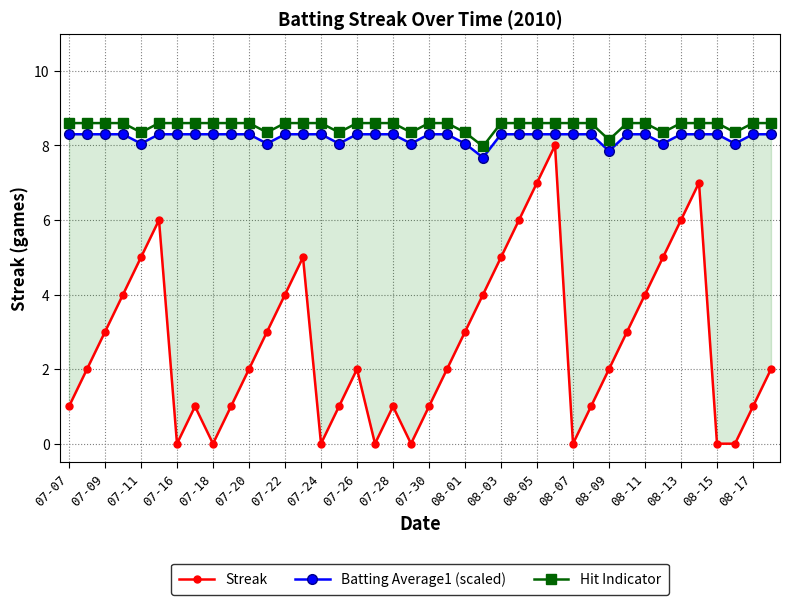

Which series has the widest spread of values?

Streak